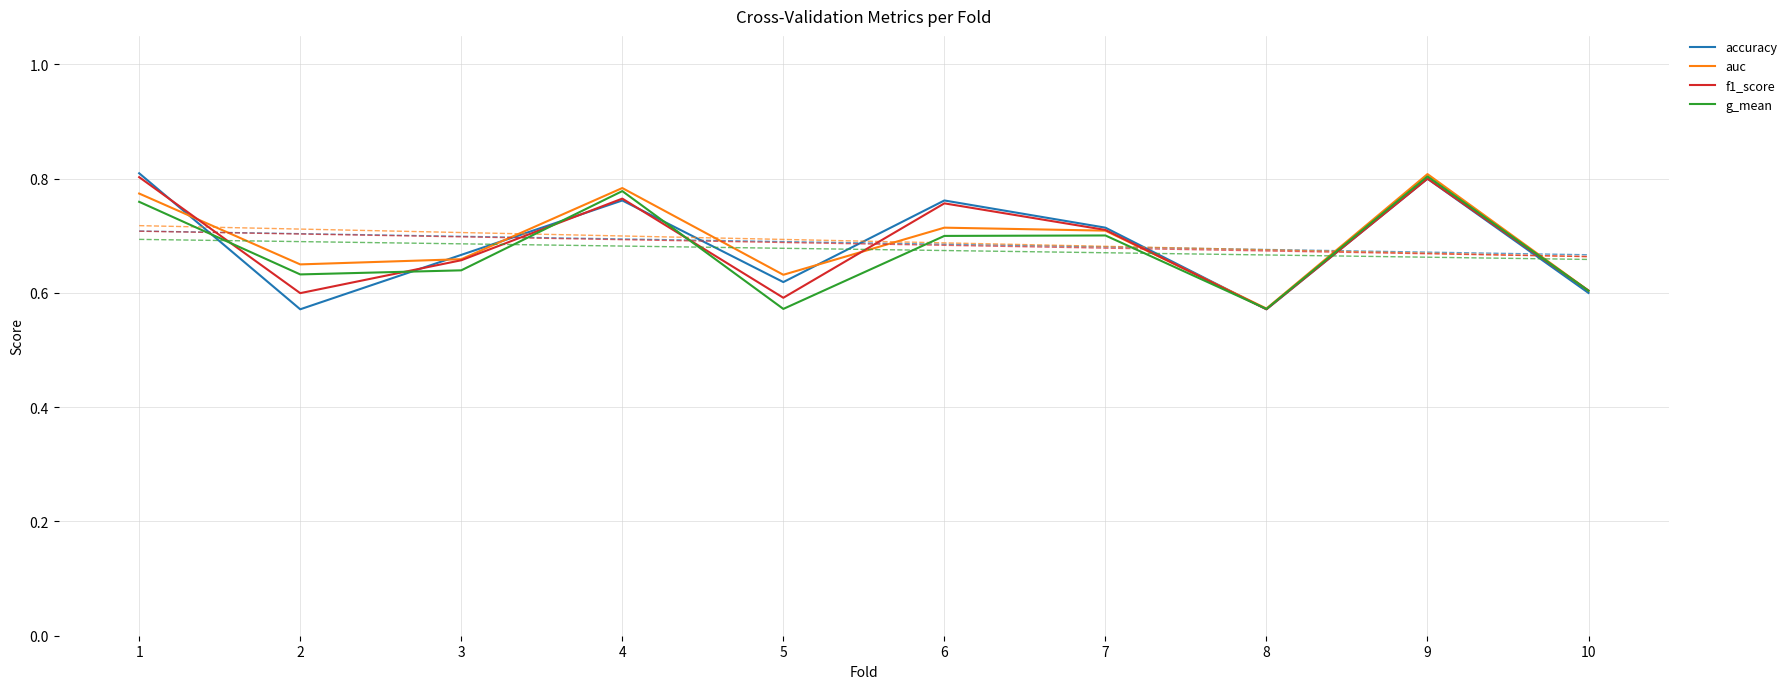

Reading left to right, transcribe all the data shown in this chart.

accuracy: 0.8	0.6	0.7	0.8	0.6	0.8	0.7	0.6	0.8	0.6
auc: 0.8	0.7	0.7	0.8	0.6	0.7	0.7	0.6	0.8	0.6
f1_score: 0.8	0.6	0.7	0.8	0.6	0.8	0.7	0.6	0.8	0.6
g_mean: 0.8	0.6	0.6	0.8	0.6	0.7	0.7	0.6	0.8	0.6